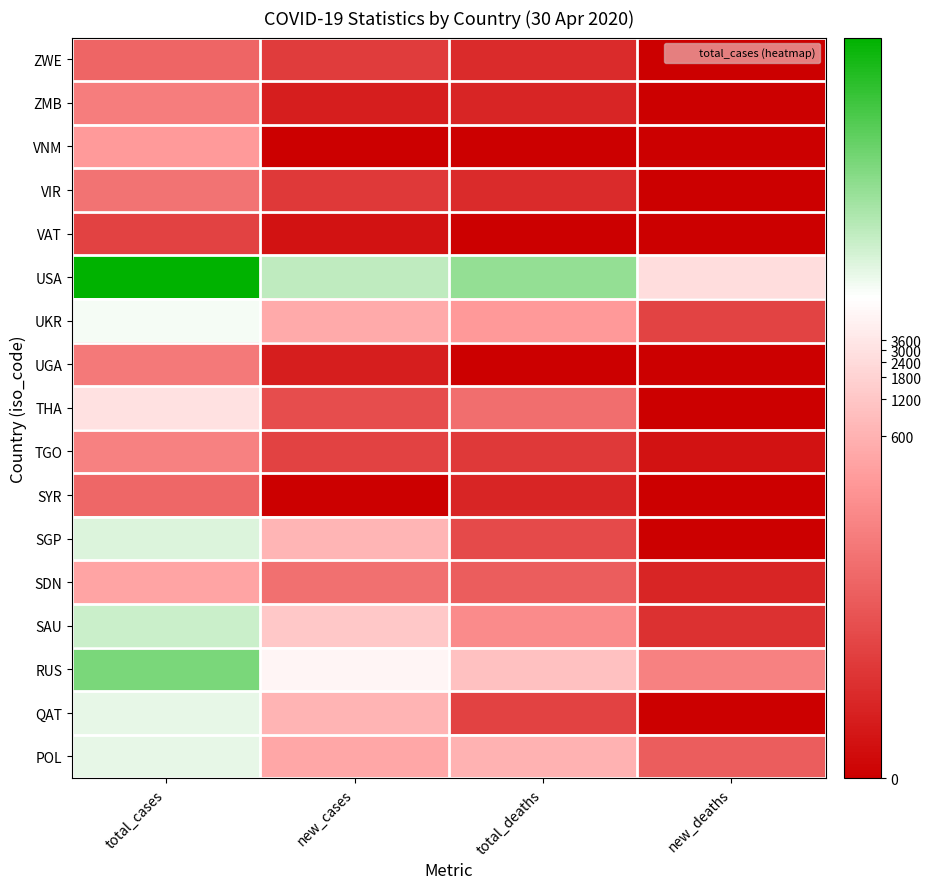

Which series has the largest total across all categories?

USA